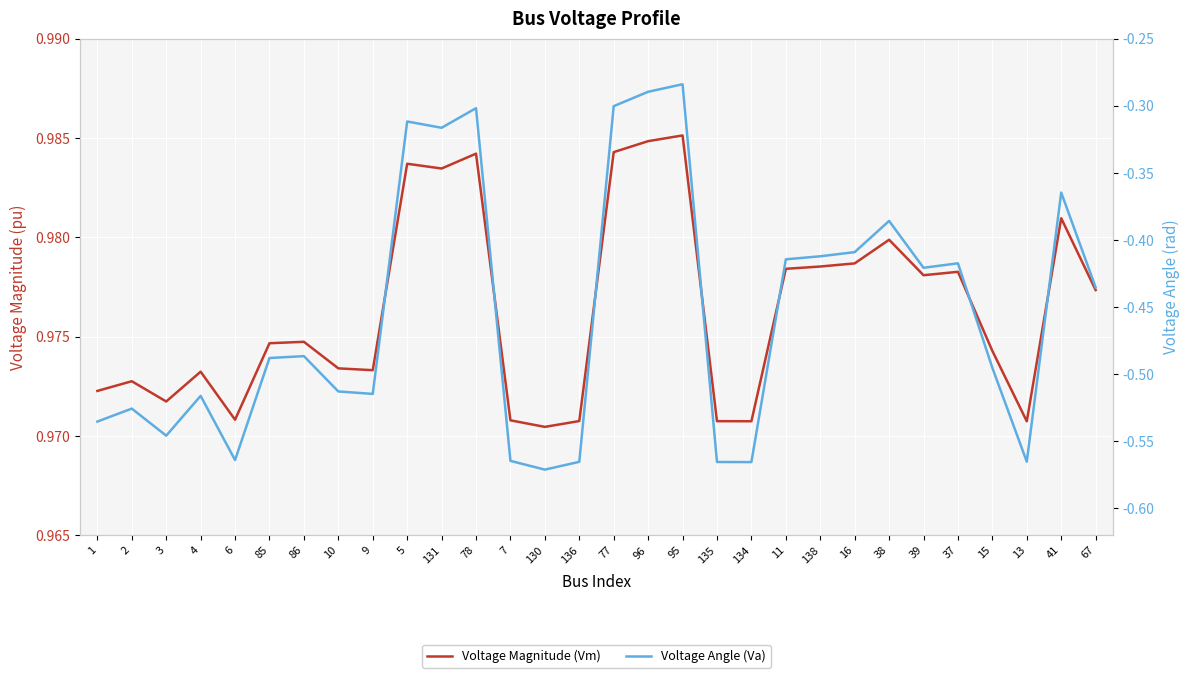

True or false: Voltage Magnitude (Vm) and Voltage Angle (Va) cross at least once.

False